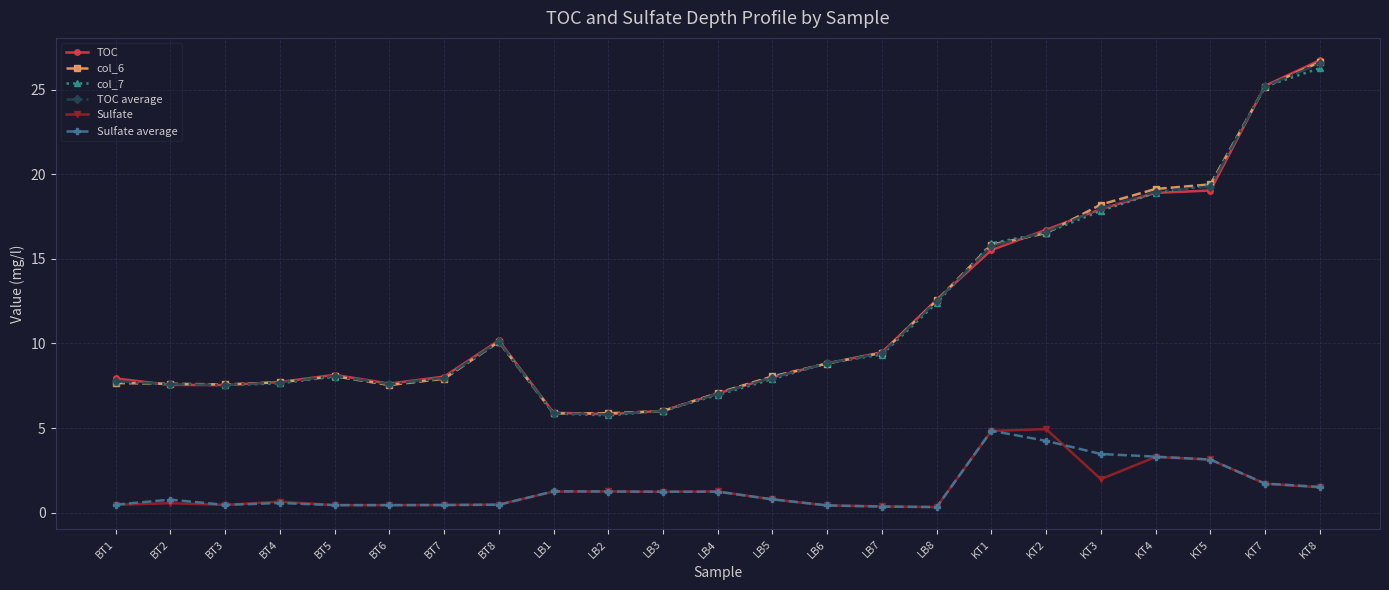

What value does the col_6 series have at BT3?

7.6